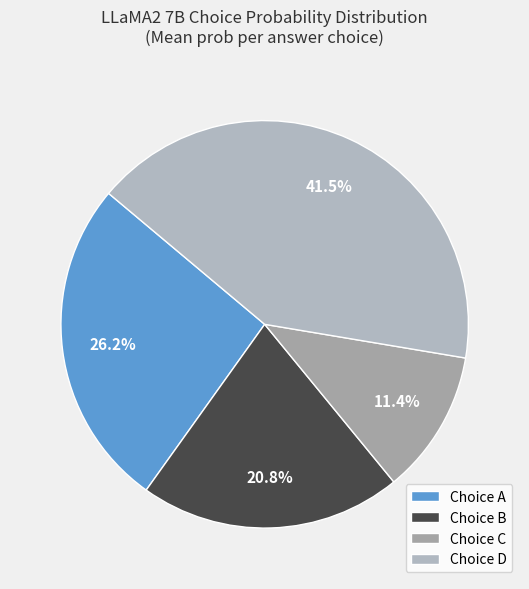

Rank the categories by value from highest to lowest.

Choice D, Choice A, Choice B, Choice C